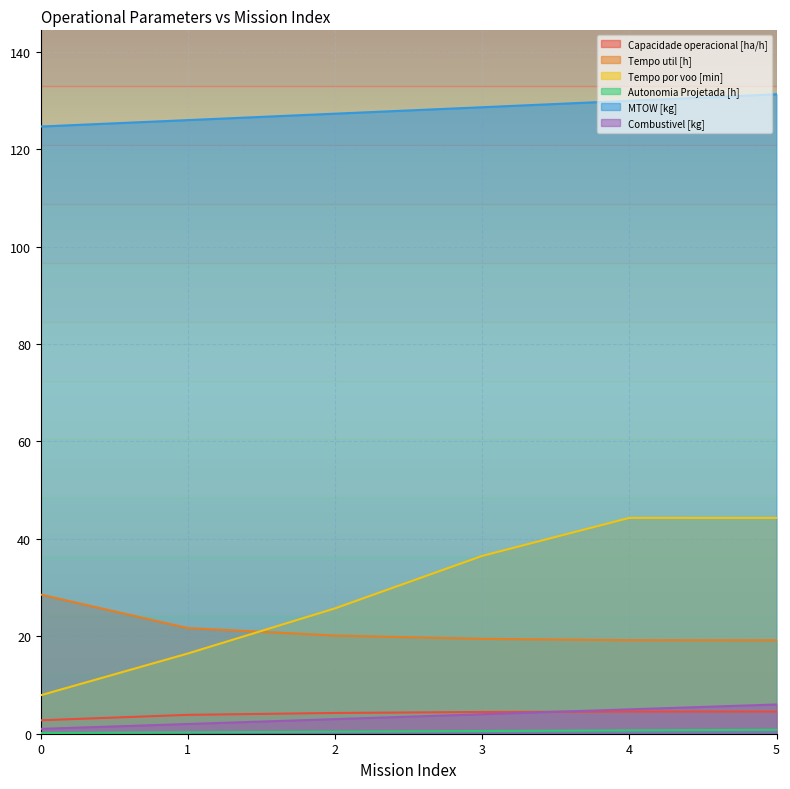

What are all the series names shown in the legend?

Capacidade operacional [ha/h], Tempo util [h], Tempo por voo [min], Autonomia Projetada [h], MTOW [kg], Combustivel [kg]